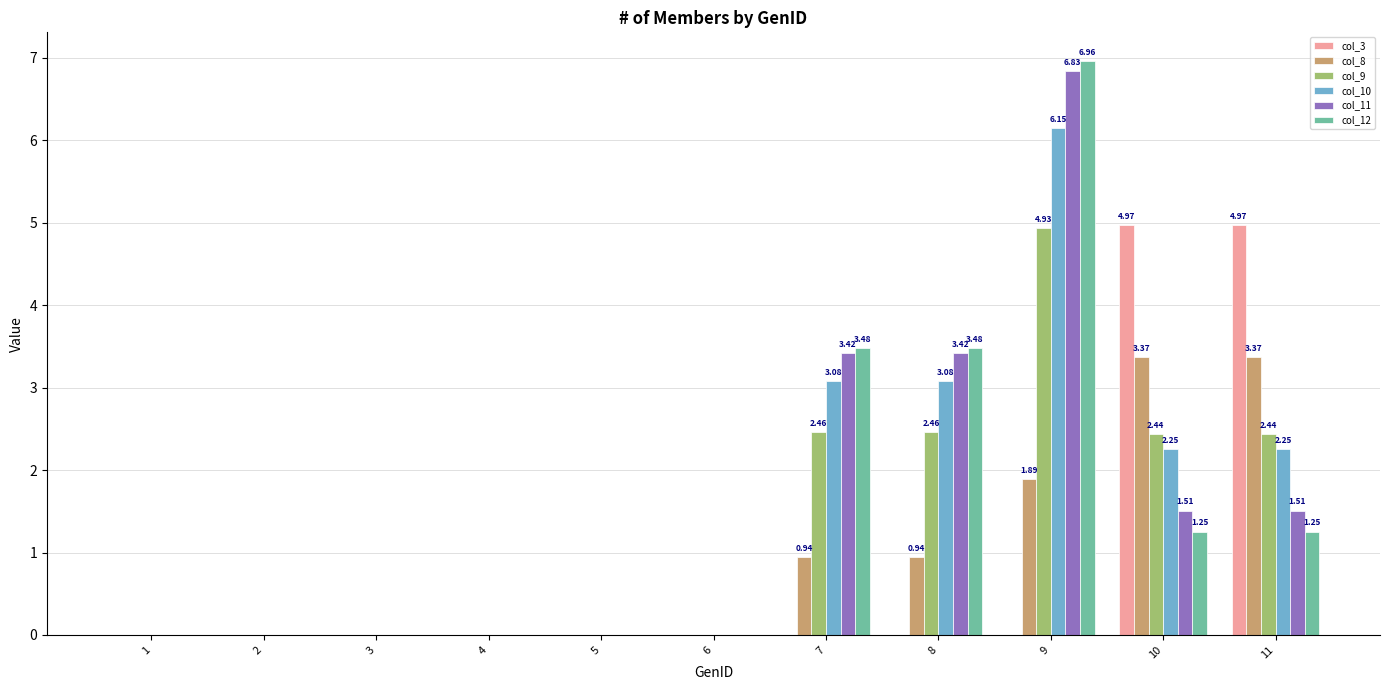

The col_8 series shows -2.1 at 4. True or false?

False